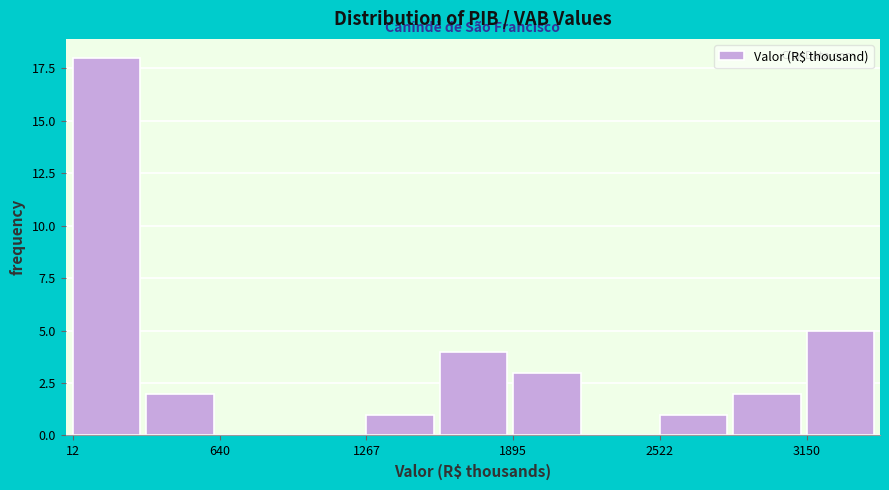

Around what value on the x-axis is the tallest bar? Give the approximate position of its centre, as read against the axis.

200